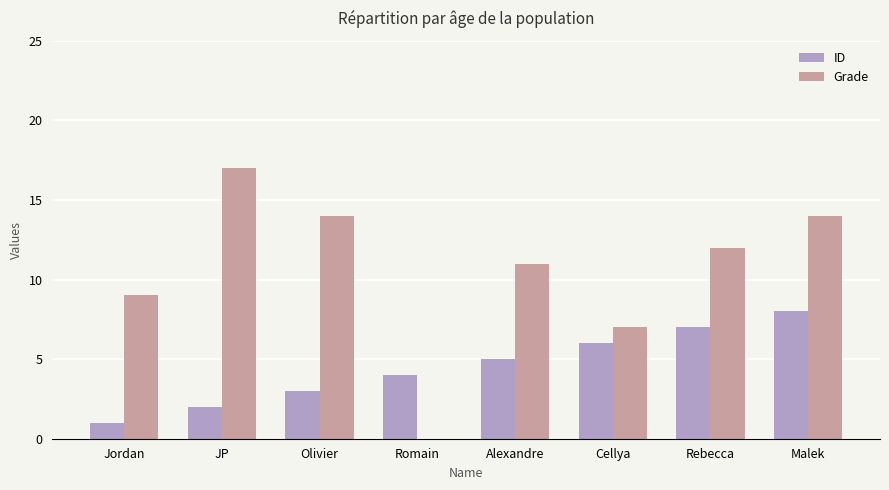

What are all the series names shown in the legend?

ID, Grade